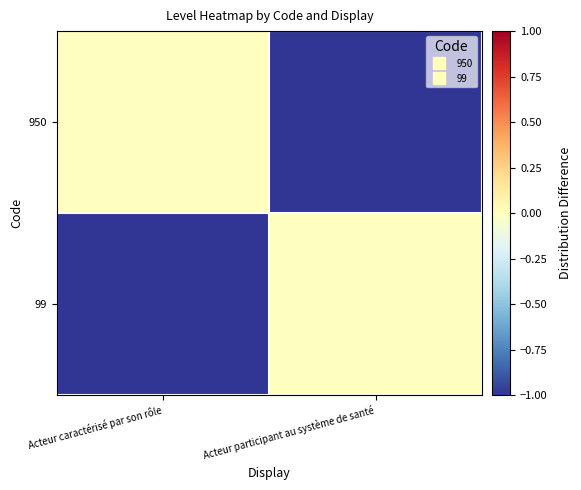

Reading left to right, list all the values displayed in this chart.

950: Acteur caractérisé par son rôle=0	Acteur participant au système de santé=-1
99: Acteur caractérisé par son rôle=-1	Acteur participant au système de santé=0